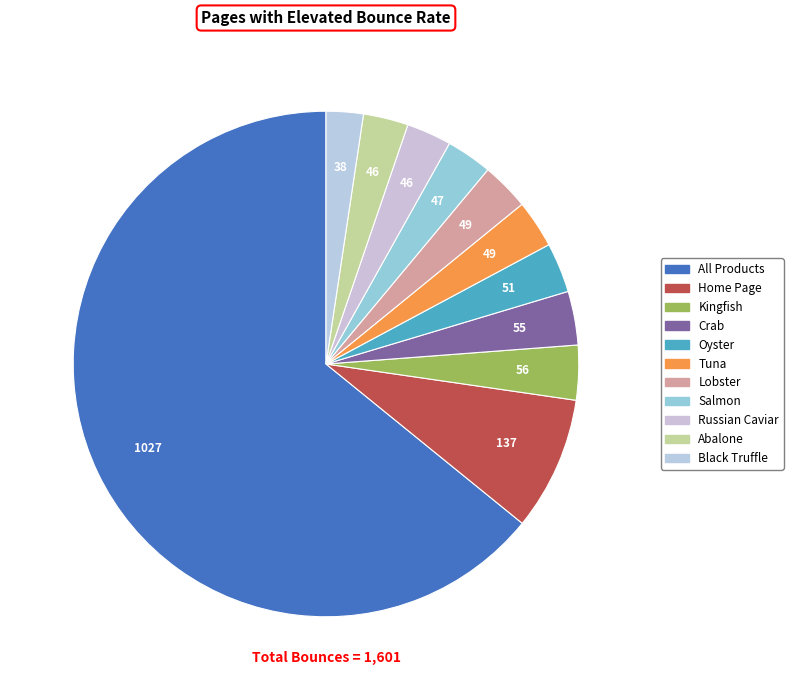

Which slice represents more than half of the pie?

All Products